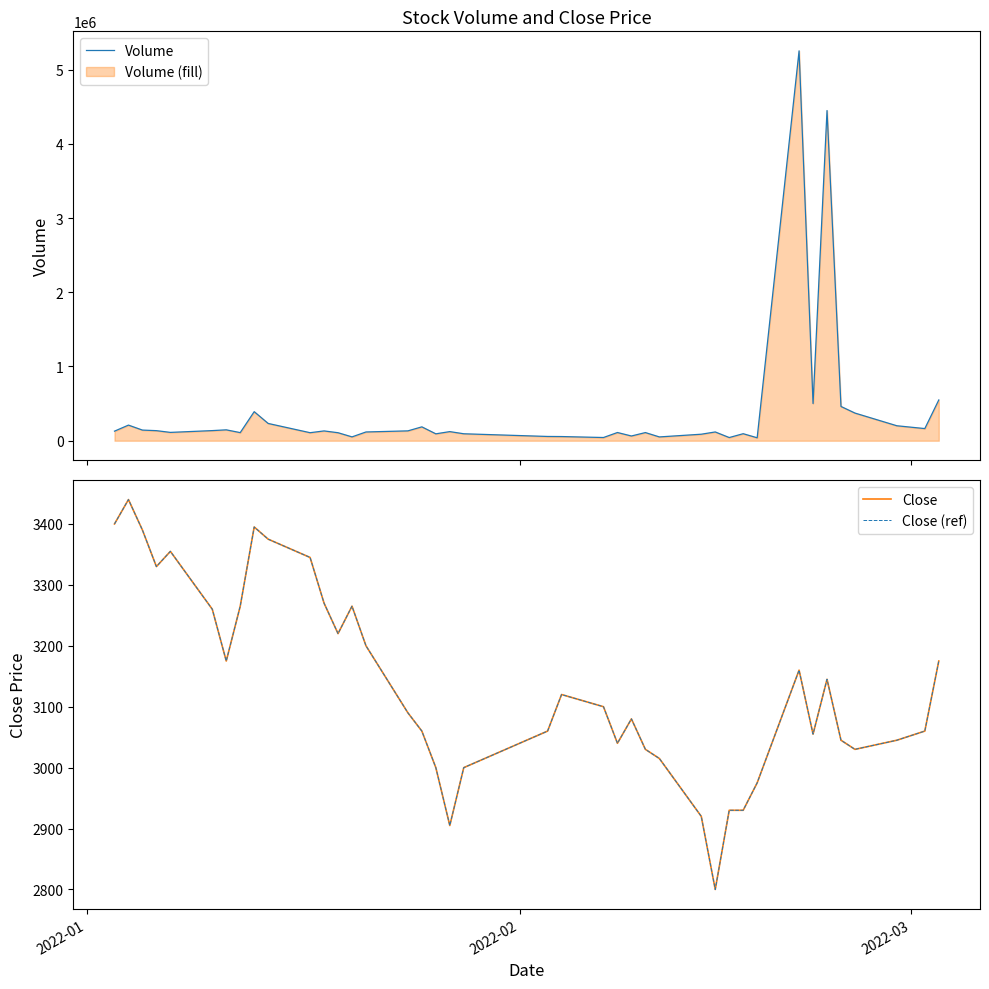

What is the highest value of the Volume series?

5251813